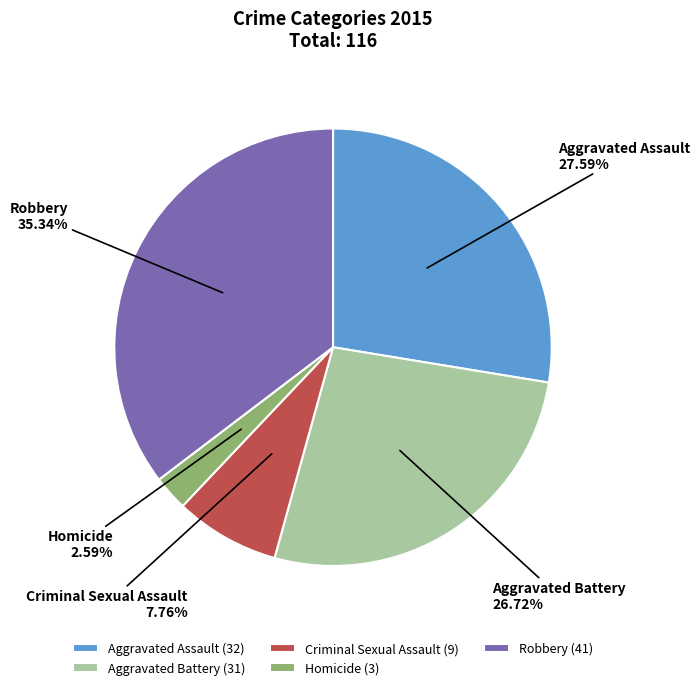

What is the smallest slice in the pie chart?

Homicide